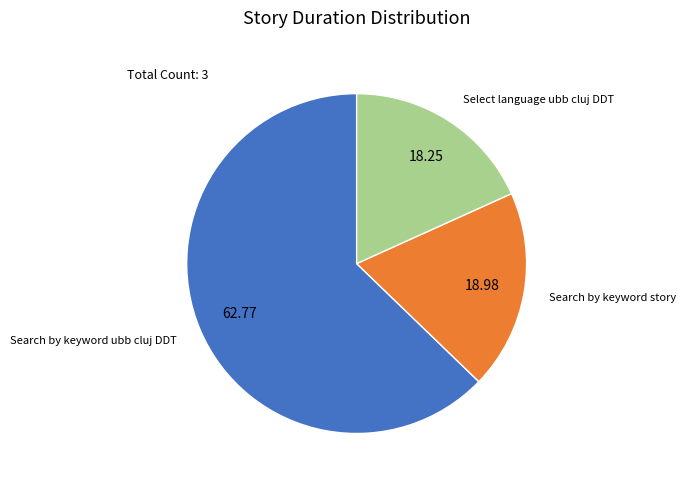

Combined, do Search by keyword ubb cluj DDT and Select language ubb cluj DDT account for over 50%?

Yes